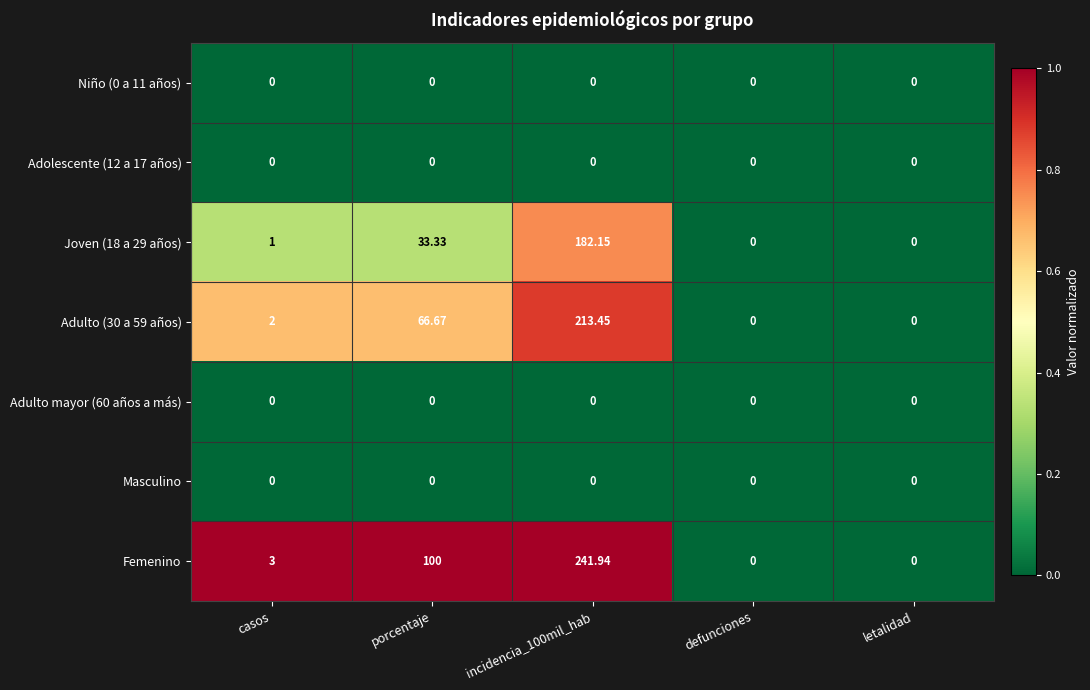

Which series changed the most between casos and defunciones?

Femenino